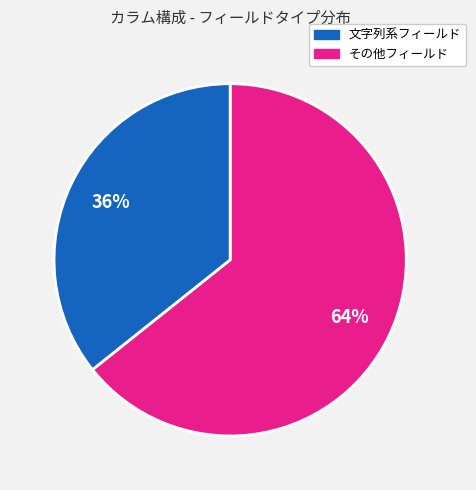

Does any single category account for the majority?

Yes